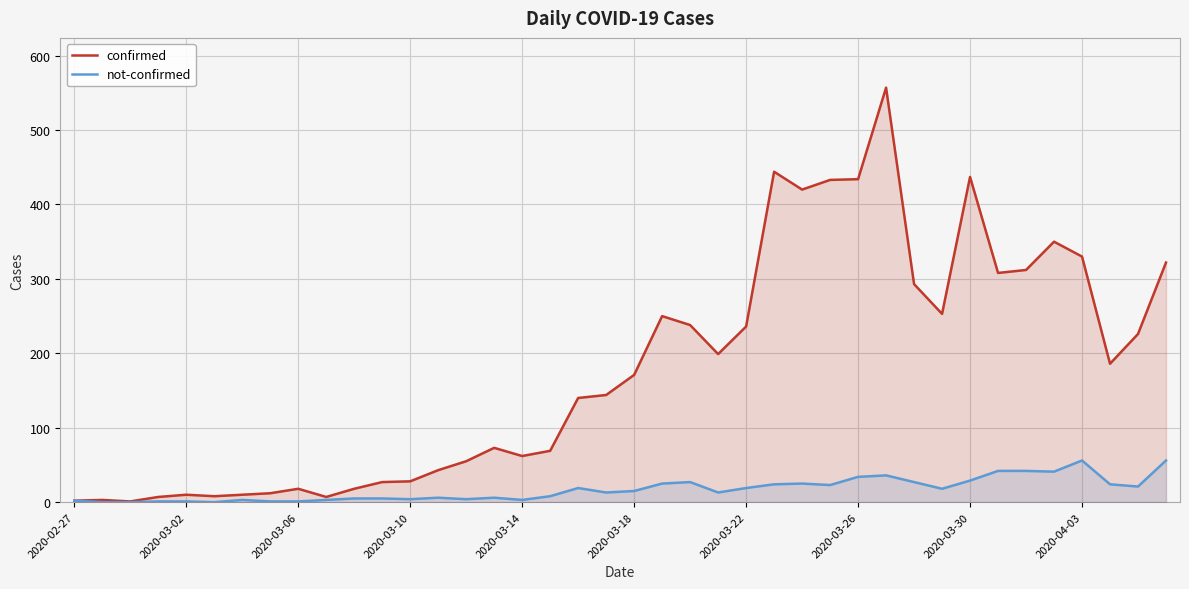

How many lines are shown in the chart?

2